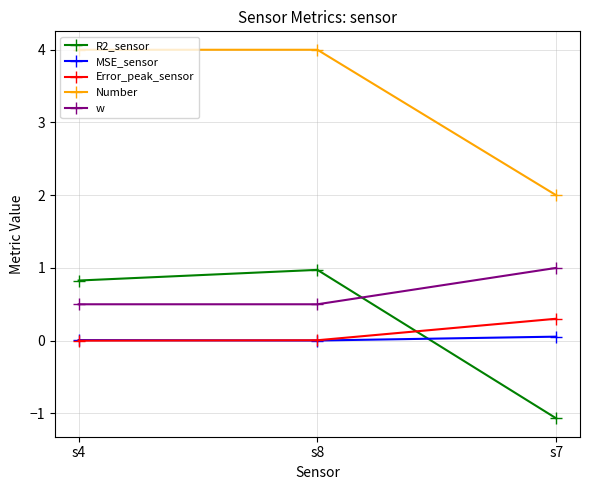

What is the label of the 3rd point from the left?

s7